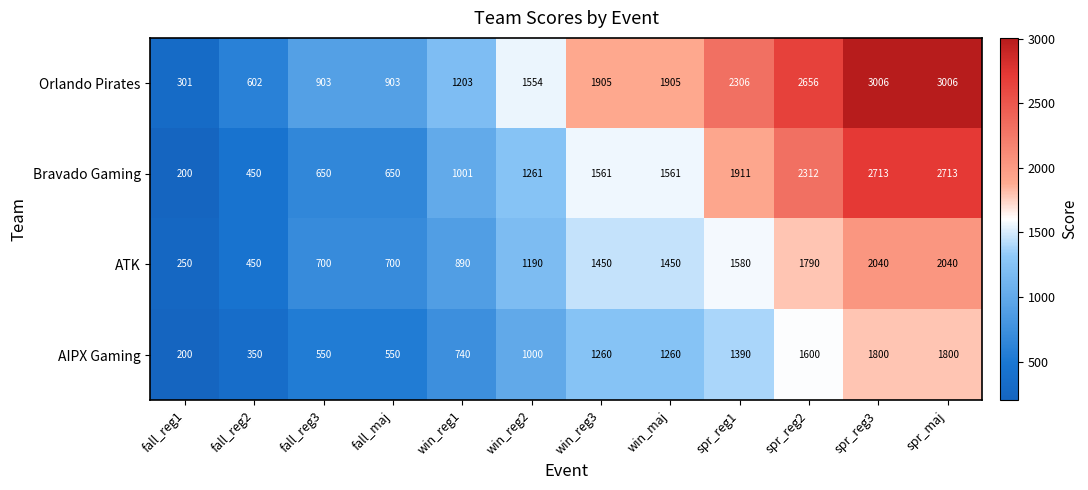

Is the value of Orlando Pirates at fall_reg2 greater than the value of Bravado Gaming at win_reg2?

No